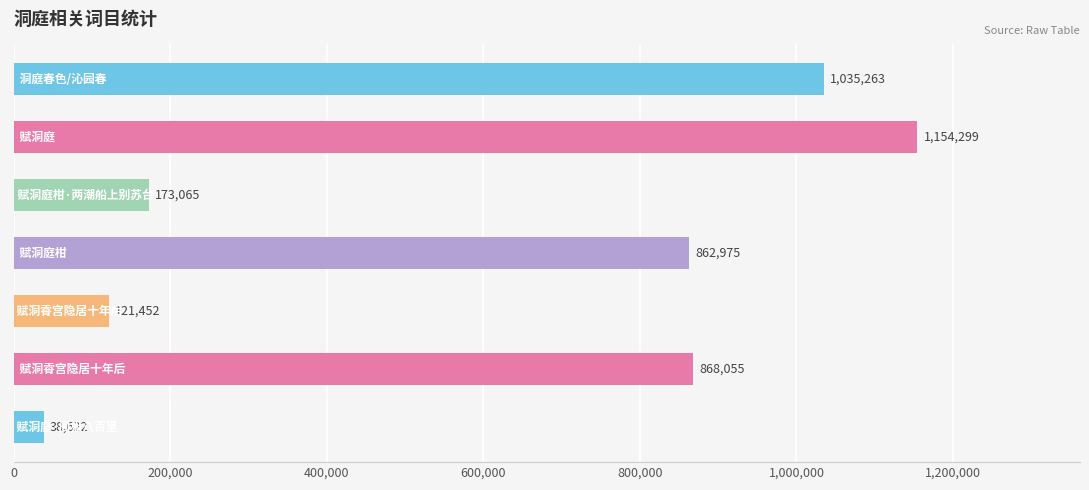

What is the greatest value displayed?

1154299